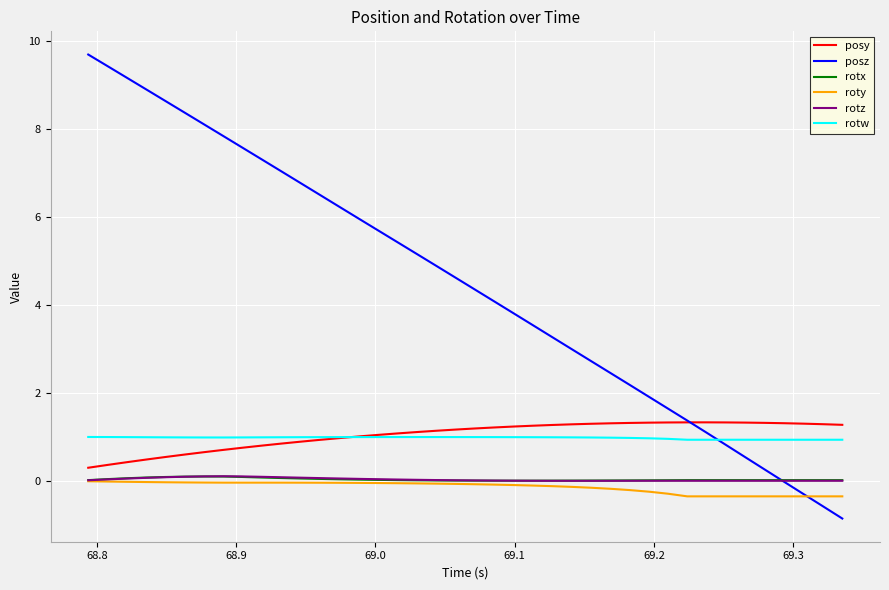

Is this an area chart (filled region under the line)?

No